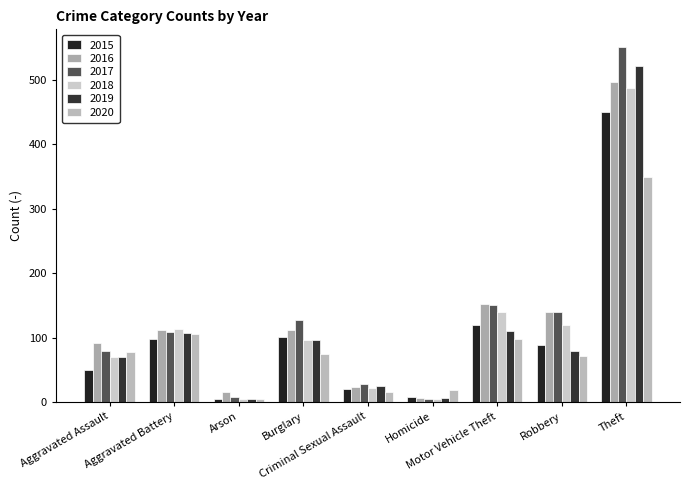

What is the greatest value displayed?

551